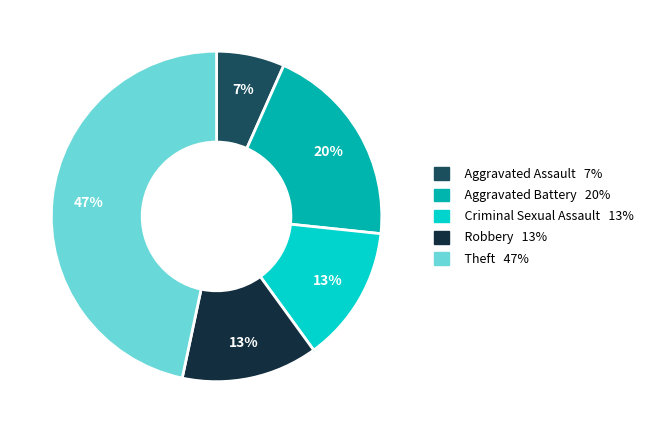

What is the largest slice in the pie chart?

Theft